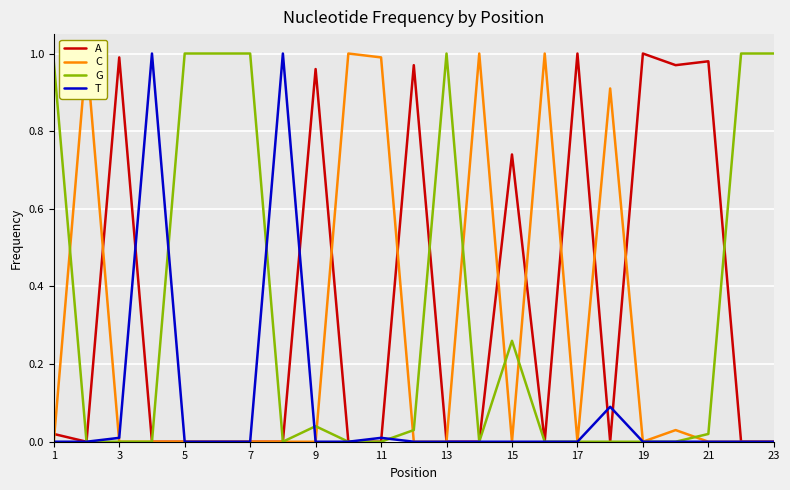

What is the difference between the second highest and minimum values in the A series?

1.0